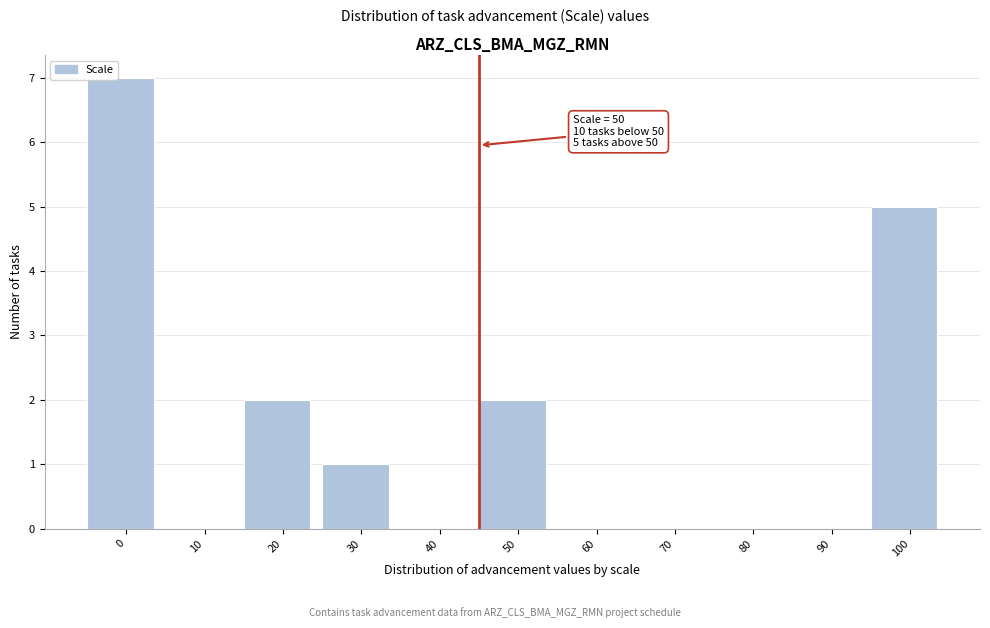

Reading left to right, what are all the values shown in this chart?

0=7	10=0	20=2	30=1	40=0	50=2	60=0	70=0	80=0	90=0	100=5